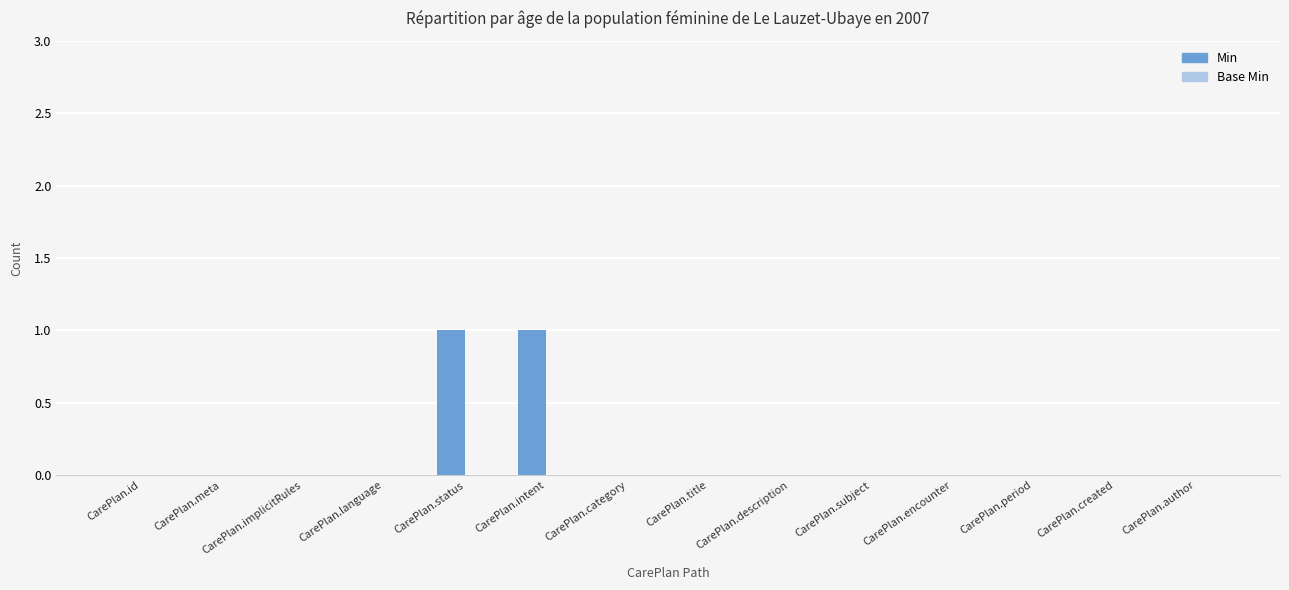

True or false: the data shows 0 at CarePlan.id.

True